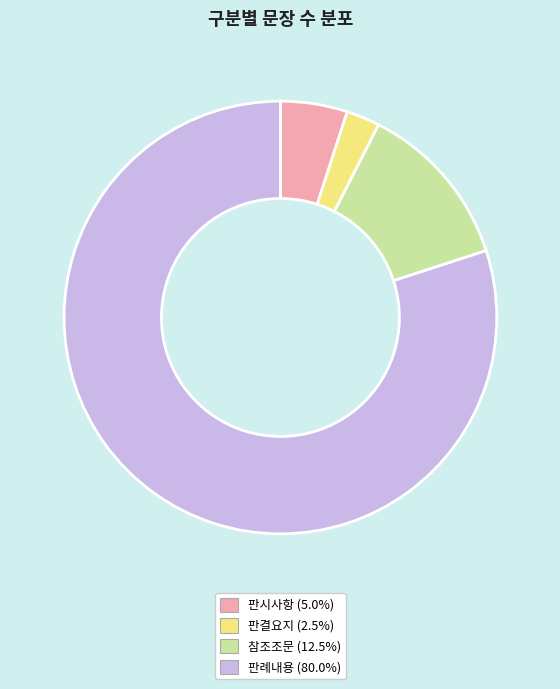

Does 판시사항 represent more than half of the total?

No